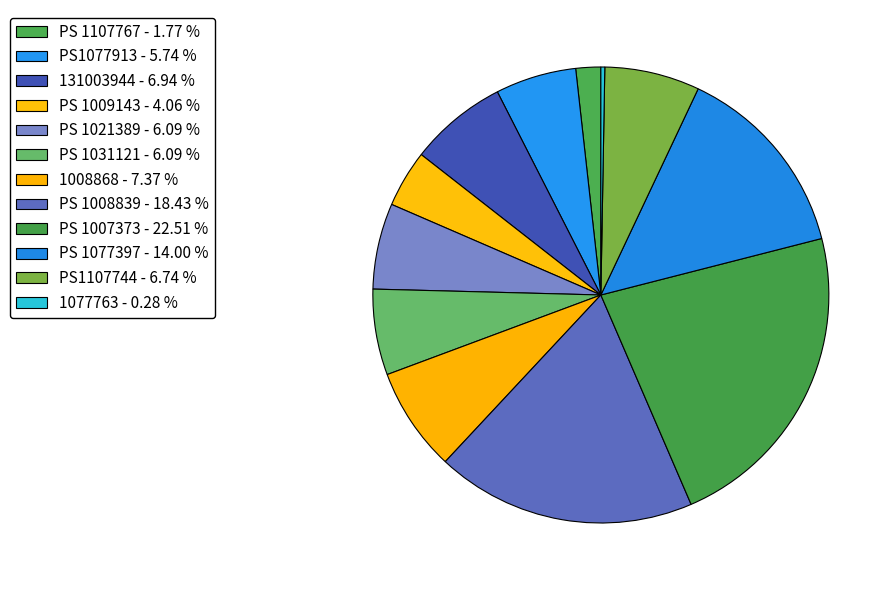

Count the number of slices in the pie.

12